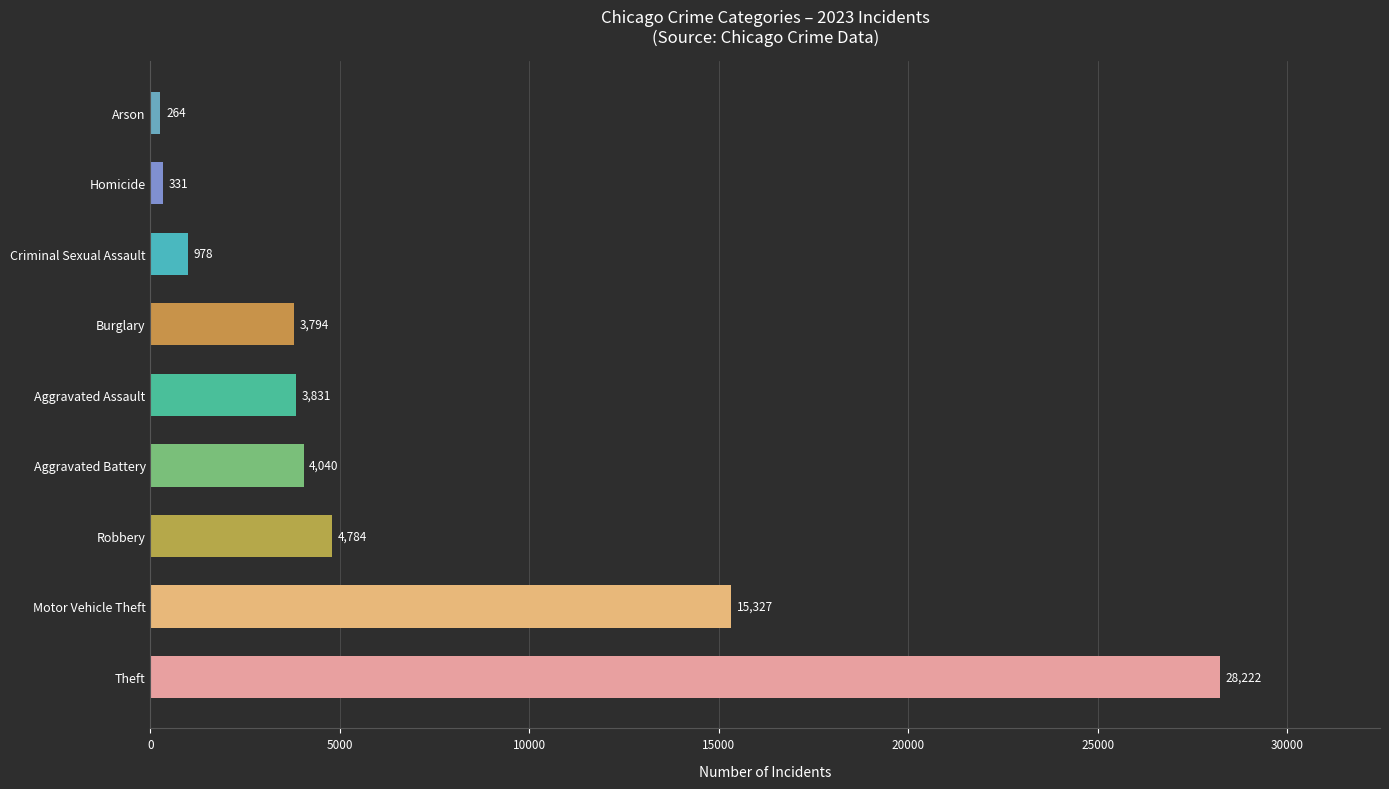

Reading bottom to top, what are all the values shown in this chart?

28222	15327	4784	4040	3831	3794	978	331	264